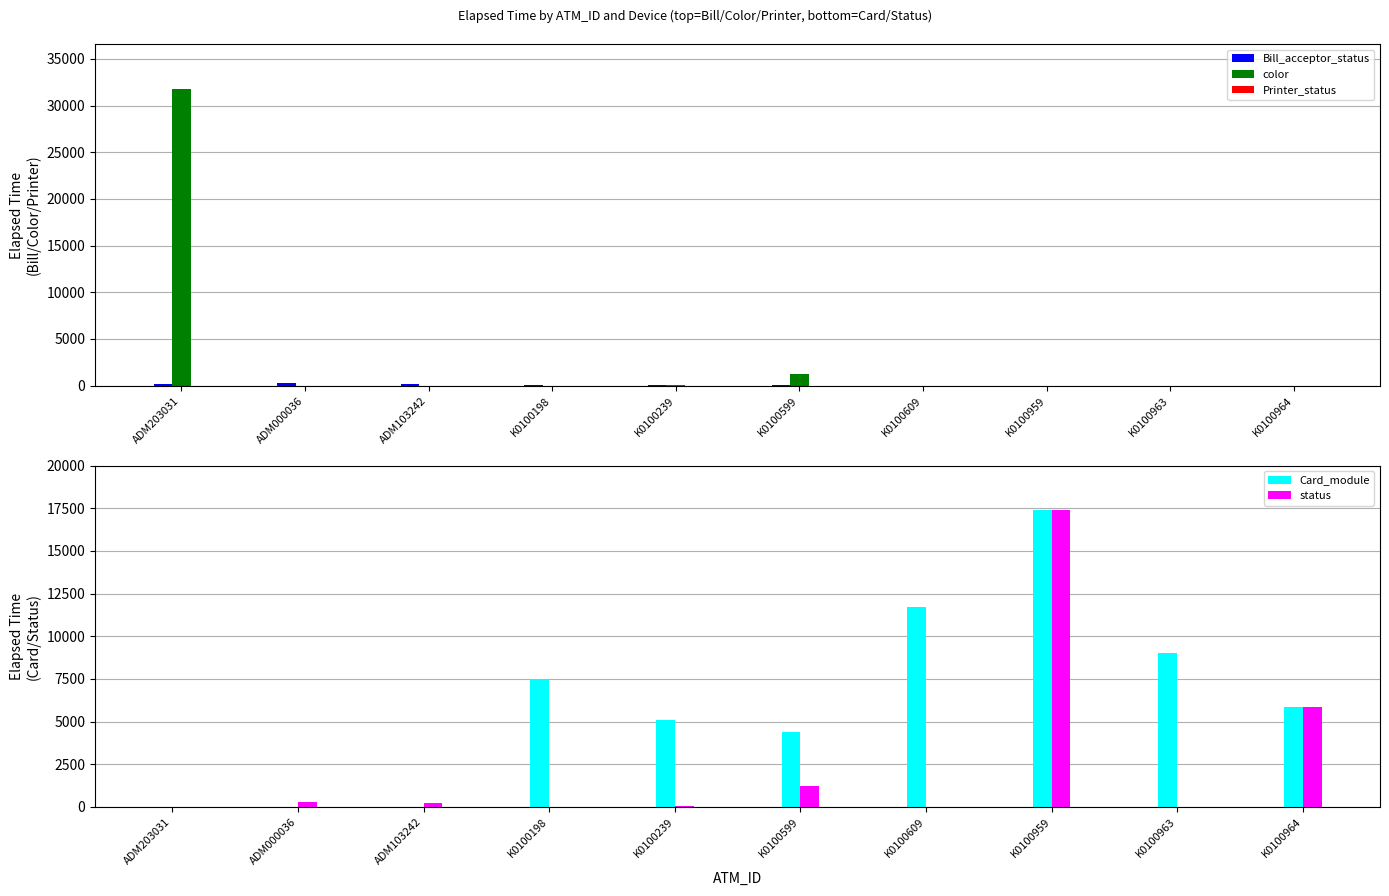

What is the difference between the second highest and minimum values in the color series?

1245